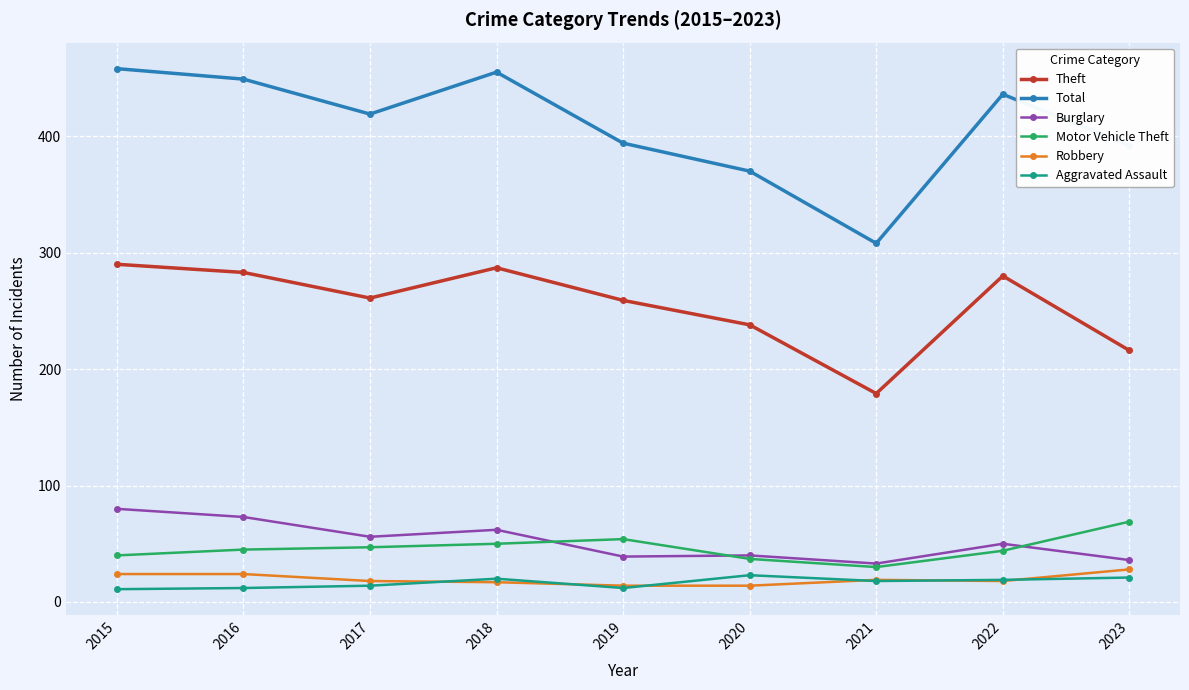

Where is the first local minimum for Total?

2017